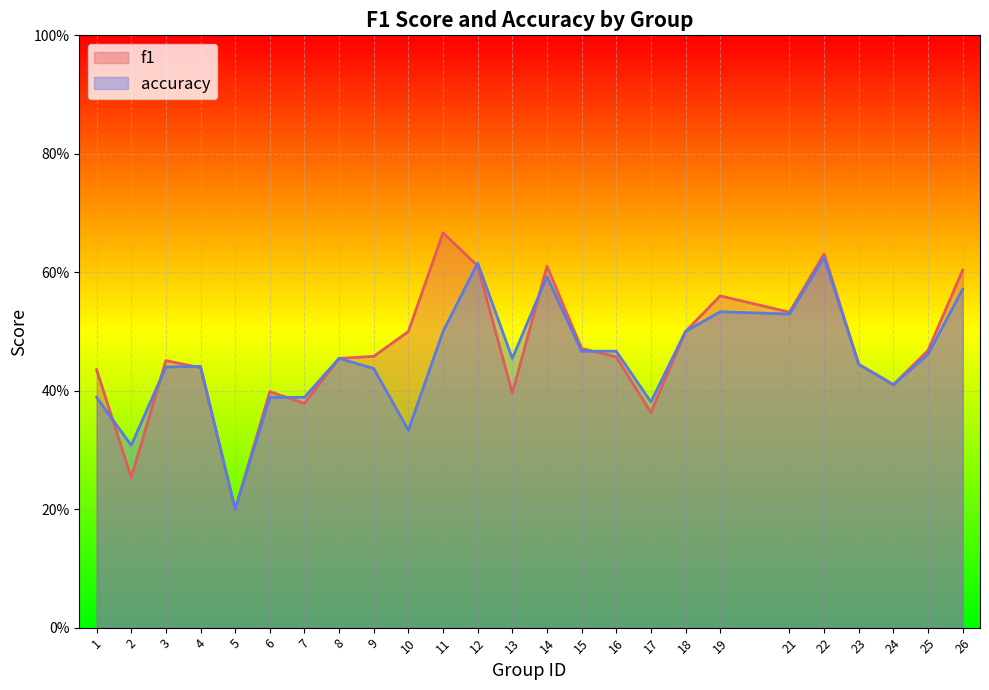

Which series has the largest total across all categories?

f1